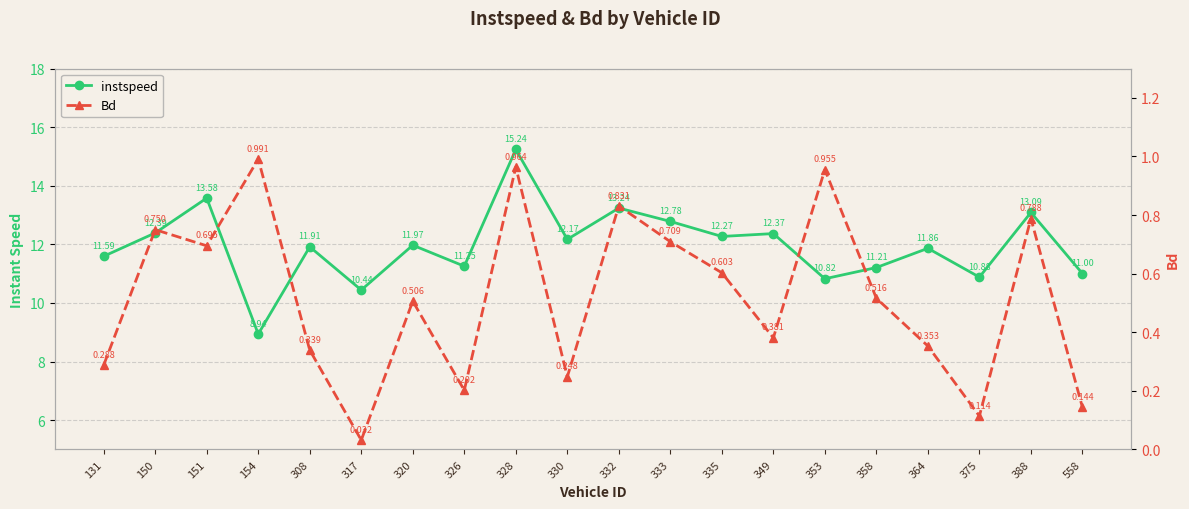

What is the sum of all Bd values?

10.4